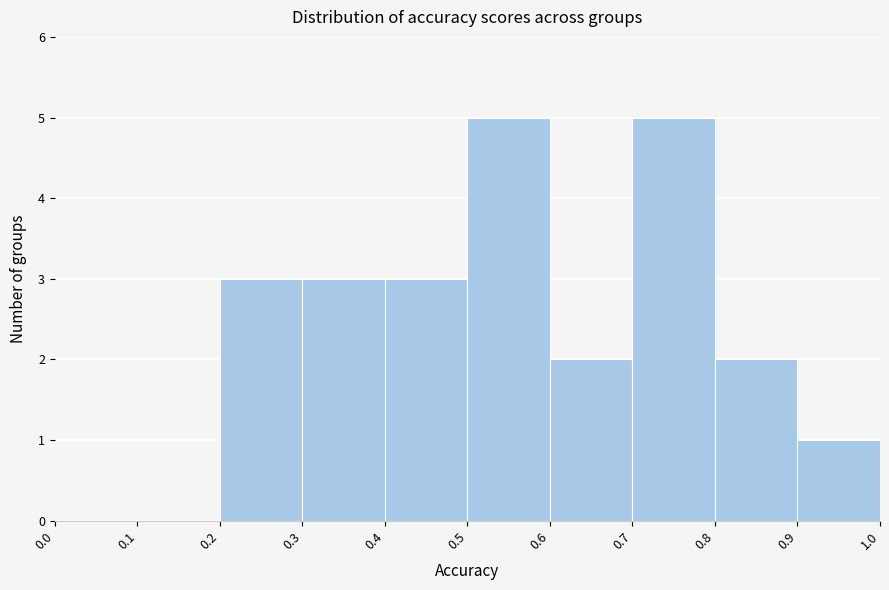

What is the height of the bar covering 0.8 to 0.9 on the x-axis? The values are not printed on the chart, so give them approximately, as read against the axis.

2